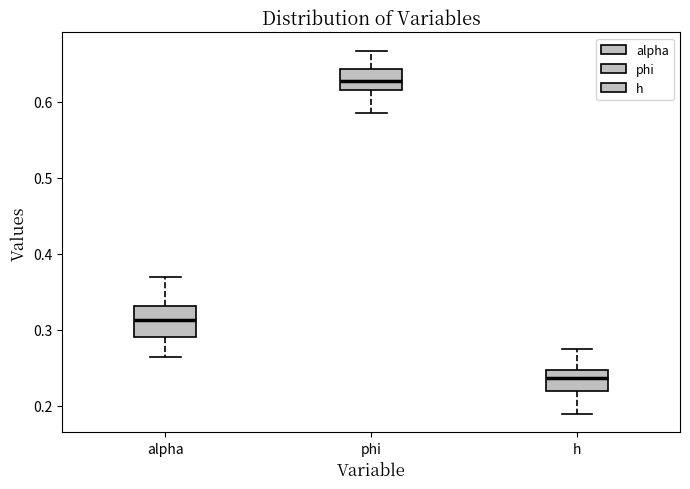

Reading left to right, transcribe this box plot: for each box, give where its median line is, the range the box spans, and where its two whiskers end, as read against the y-axis. The values are not printed on the chart, so give them approximately, as read against the axis.

alpha: median 0.31, box 0.29 to 0.33, whiskers 0.26 to 0.37
phi: median 0.63, box 0.61 to 0.64, whiskers 0.58 to 0.67
h: median 0.24, box 0.22 to 0.25, whiskers 0.19 to 0.27